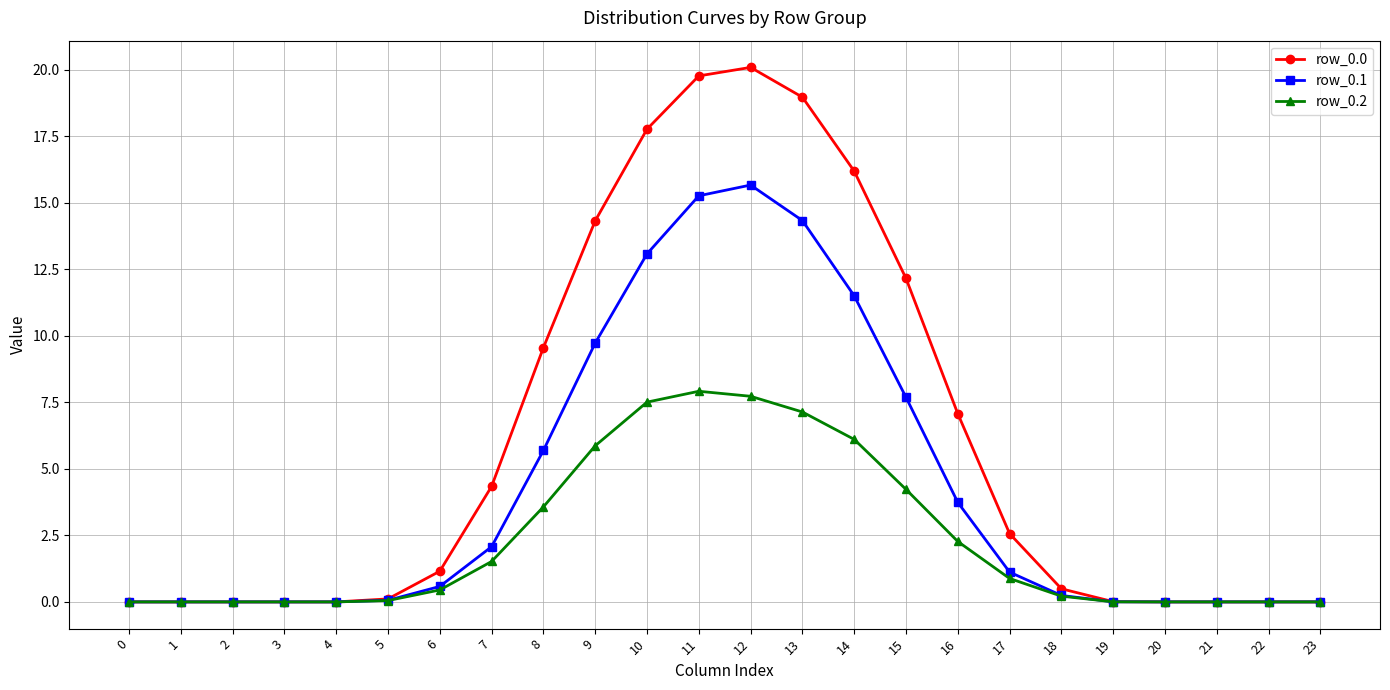

What is the total value across all series at 8?

18.8